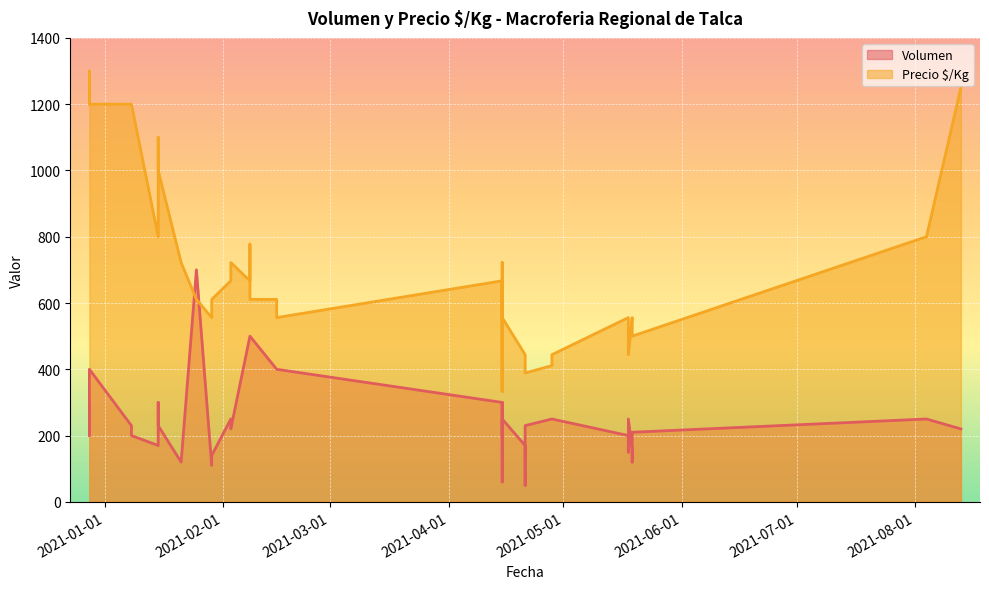

Is it true that Precio $/Kg equals 1200 at 2021-01-08?

True